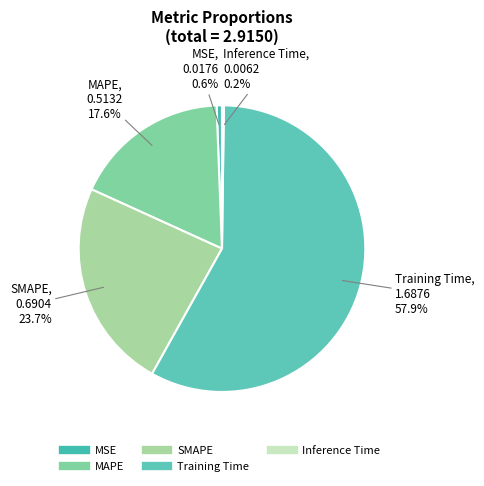

True or false: SMAPE accounts for 24% of the total.

True